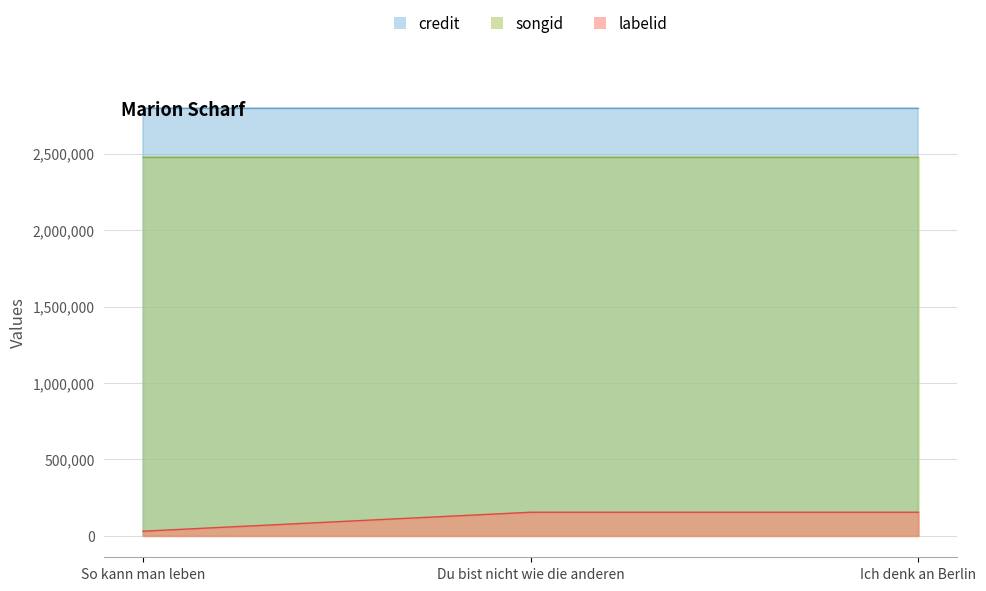

The value of songid at Du bist nicht wie die anderen is 2475845. True or false?

True